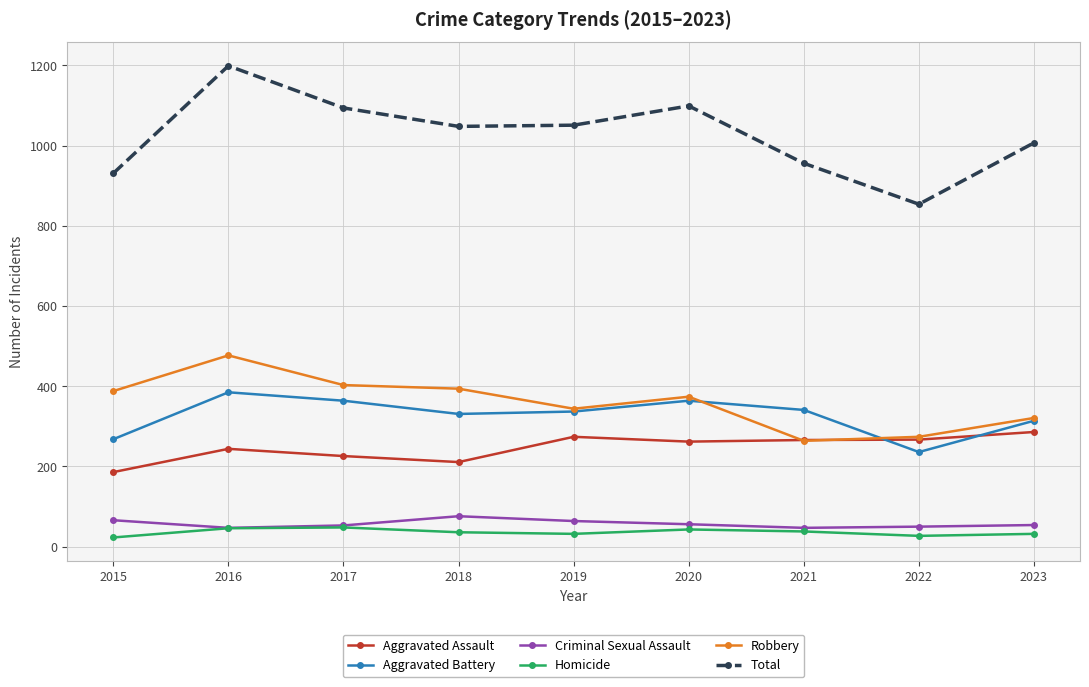

What is the sum of all Total values?

9239